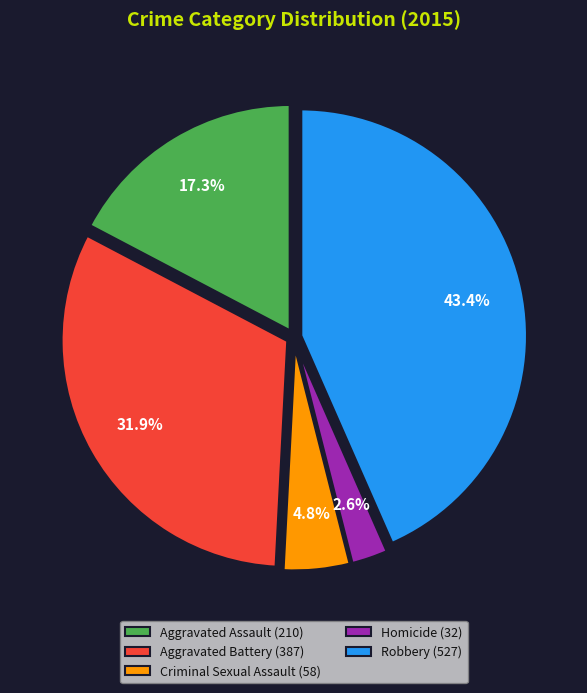

Does Aggravated Assault account for over 50% of the chart?

No